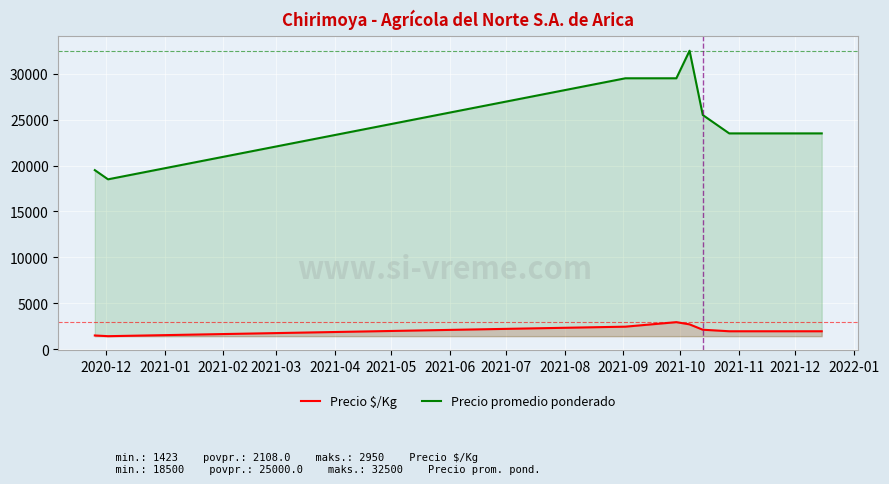

What is the value of the Precio promedio ponderado point at the 5th from the left?

32500